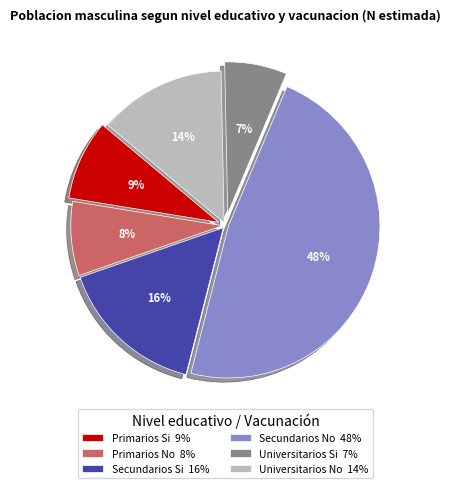

Approximately how many times larger is the value at Universitarios No compared to Secundarios Si?

0.9